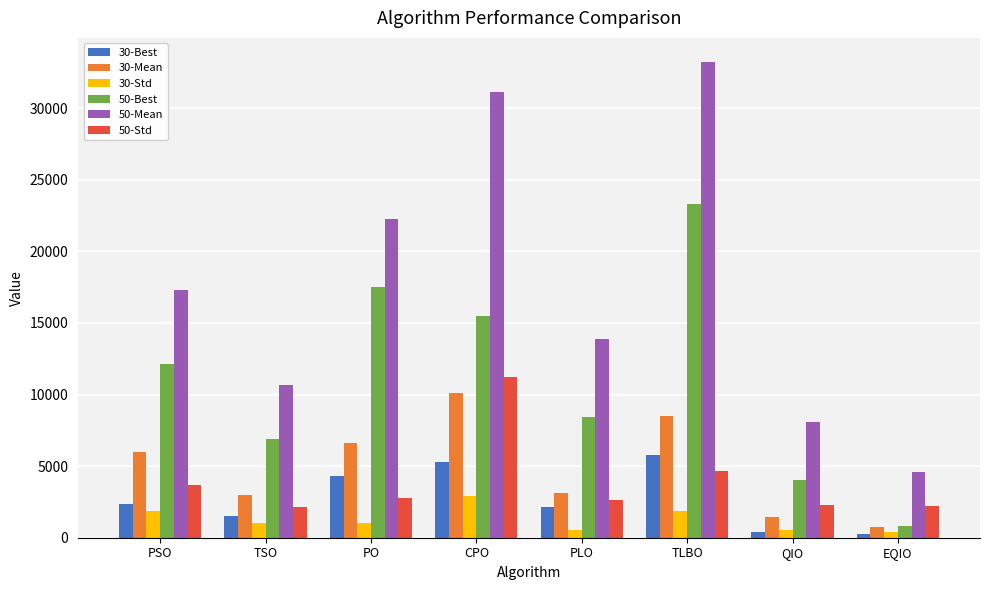

Is it true that 30-Best equals 5300.6 at CPO?

True